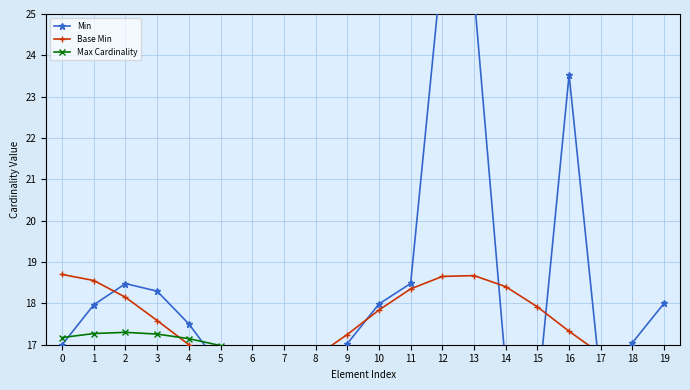

True or false: Min and Base Min cross at least once.

True